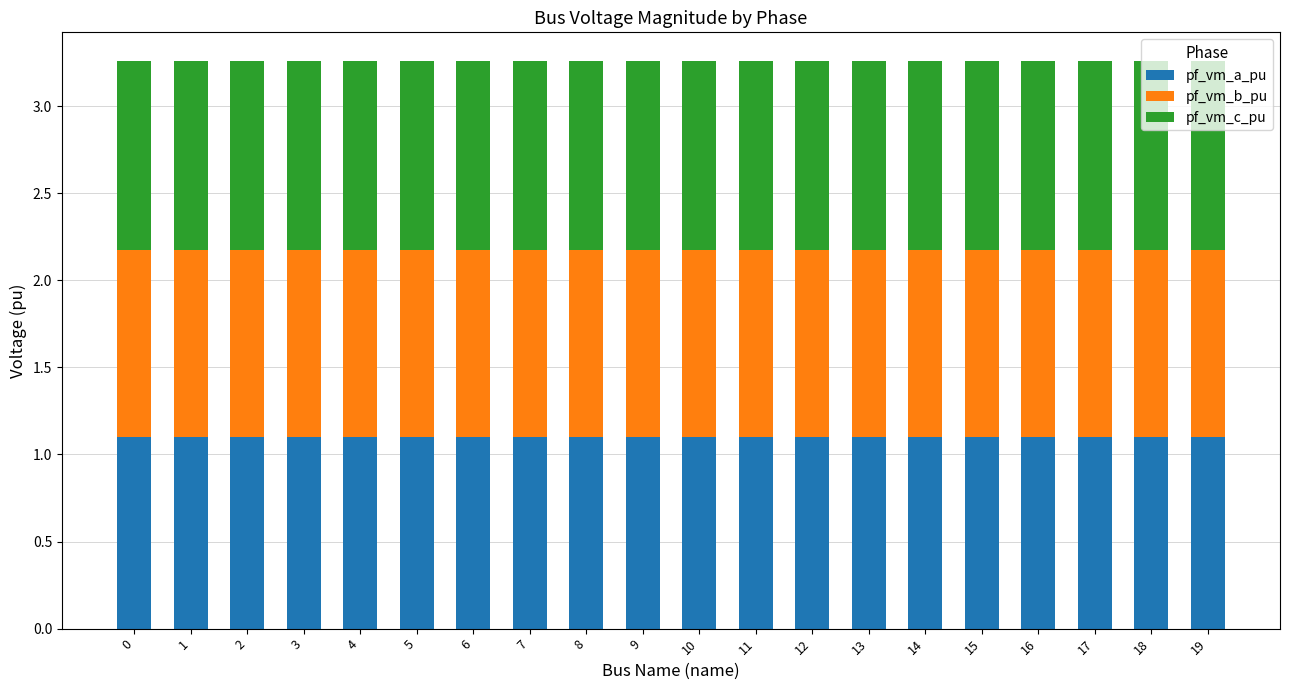

Count the pf_vm_a_pu values in the range 1 to 2.

20